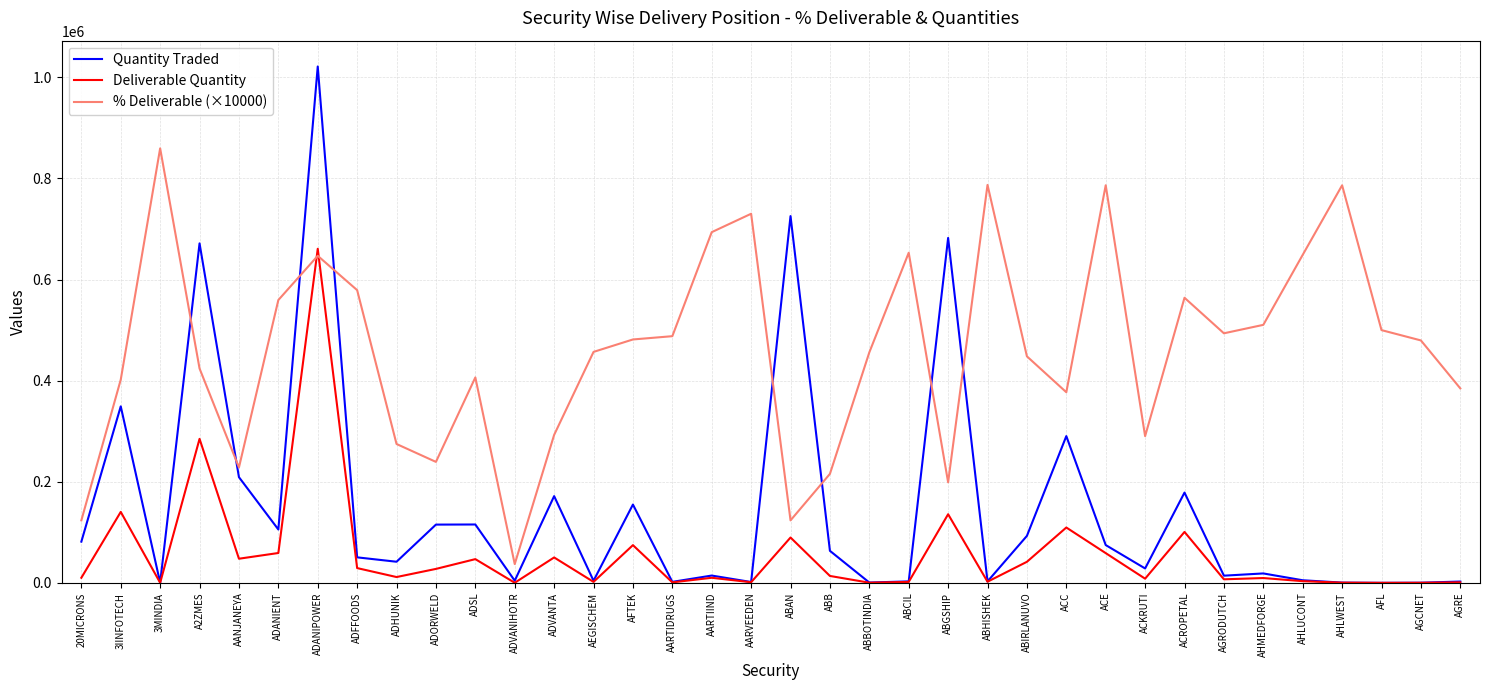

At which label is Deliverable Quantity closest to 330466?

A2ZMES